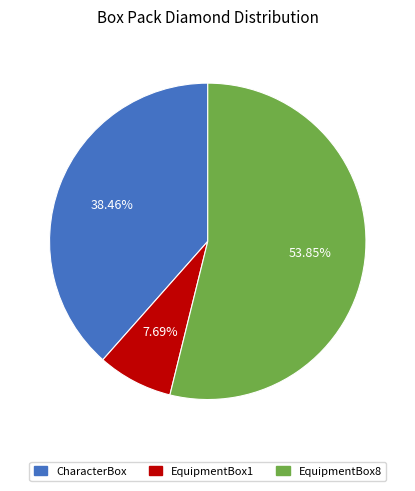

What is the largest slice in the pie chart?

EquipmentBox8